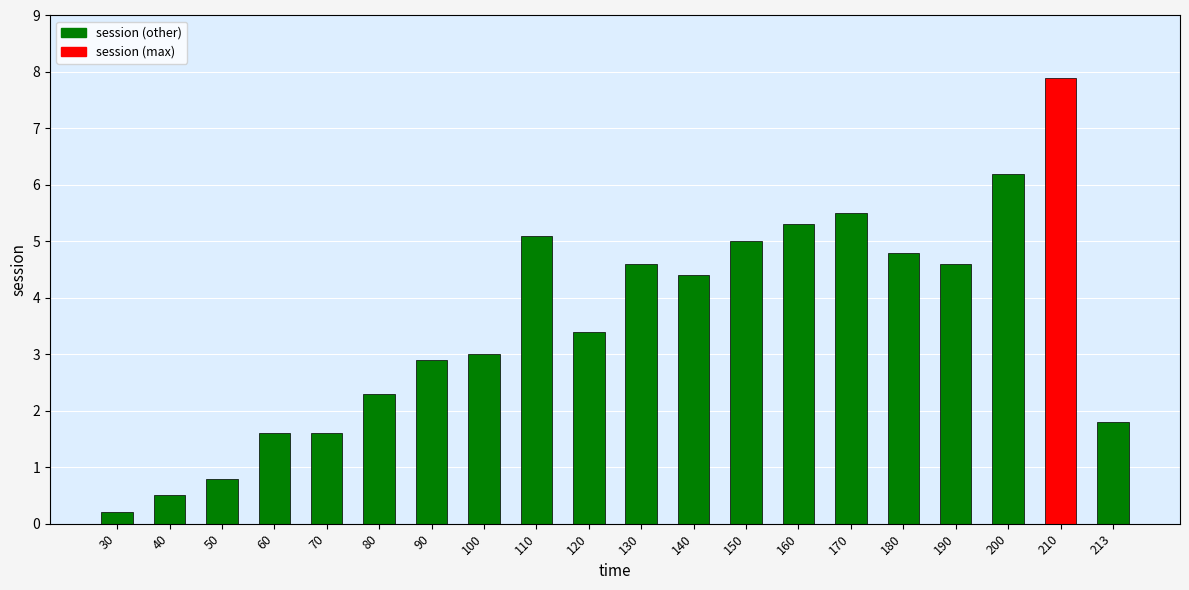

What is the average value?

3.6